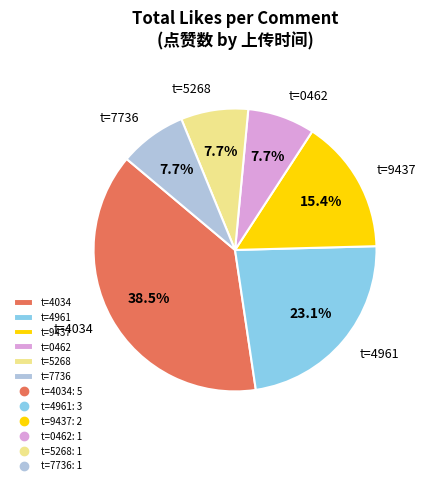

Which has a higher value, t=4961 or t=5268?

t=4961